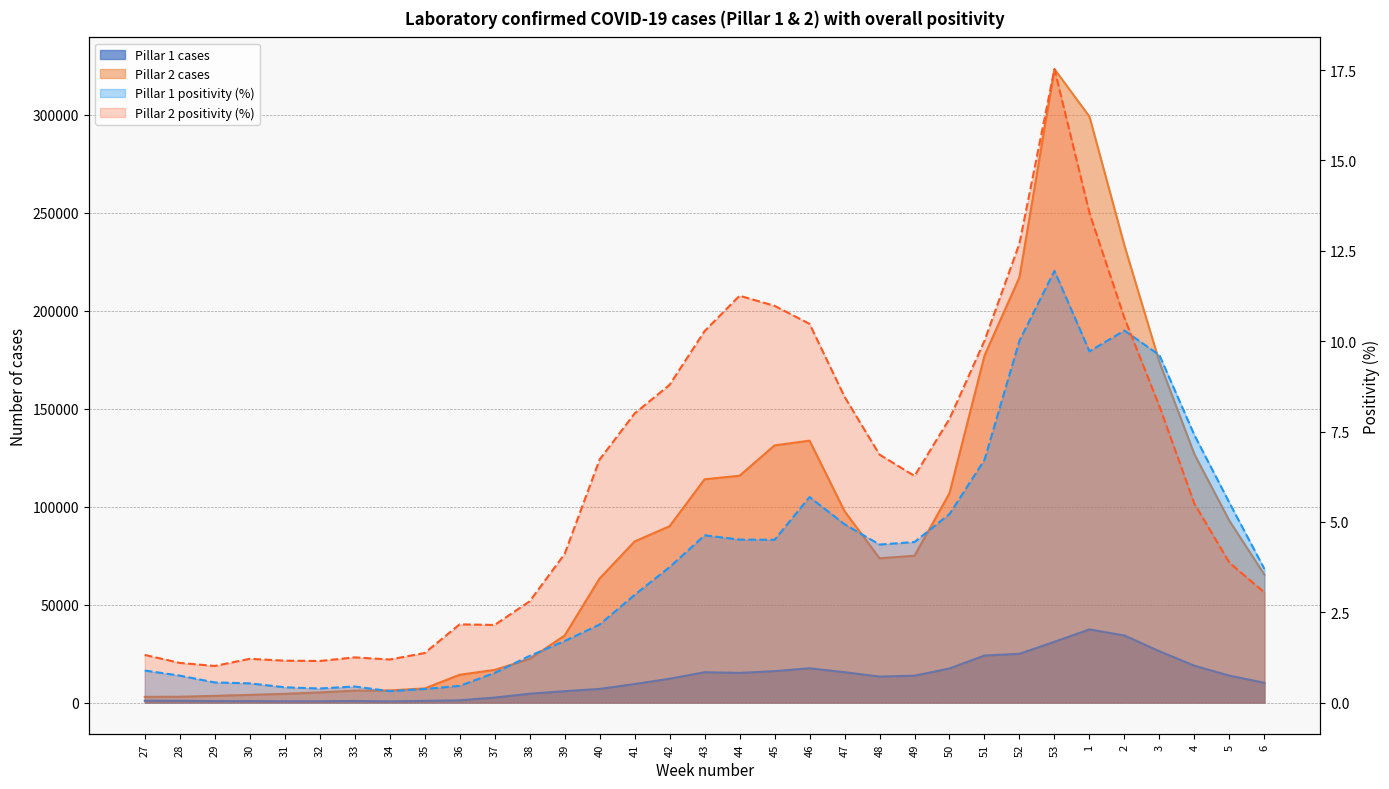

True or false: Pillar 1 cases and Pillar 2 cases cross at least once.

False